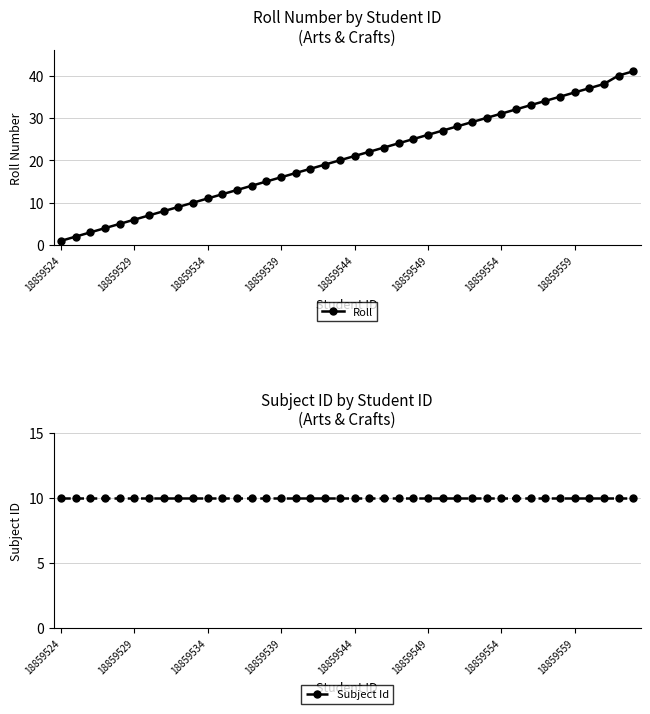

At which label does Roll reach its minimum?

18859524